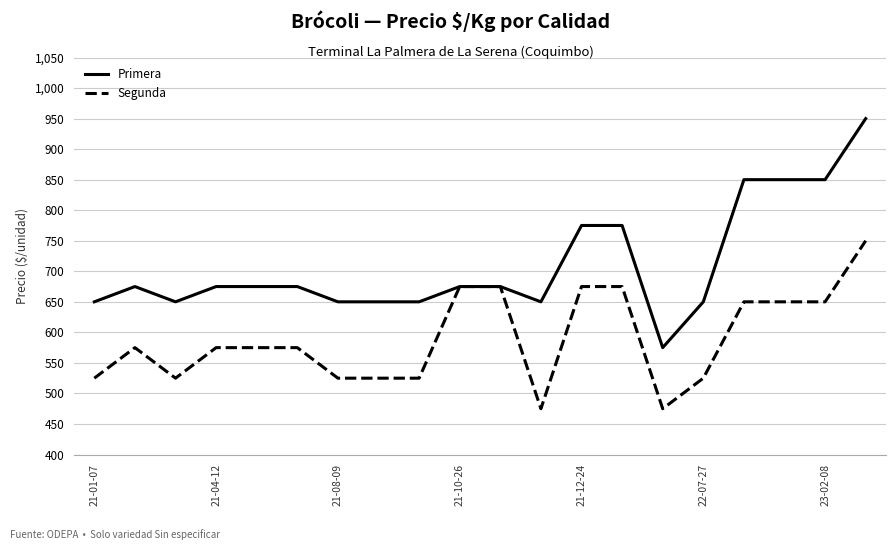

List the series in order of their peak value, highest first.

Primera, Segunda